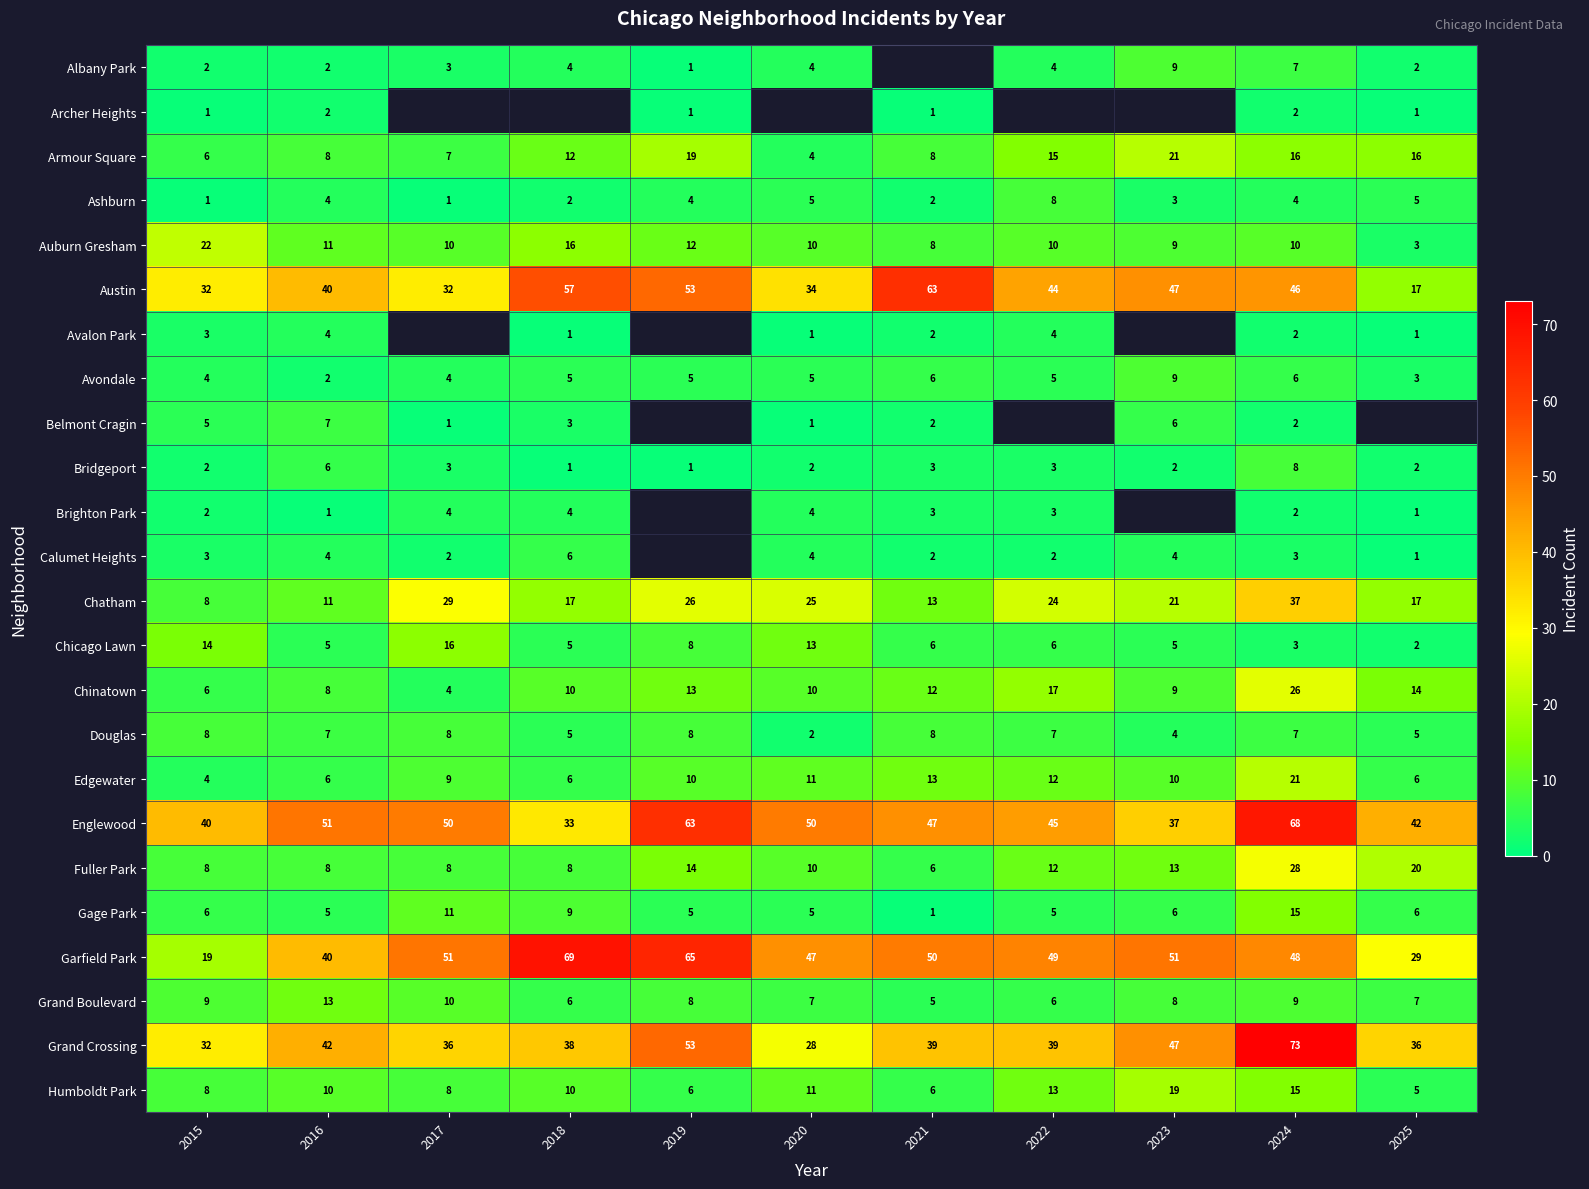

What is the difference between the second highest and second lowest values in the Grand Boulevard series?

4